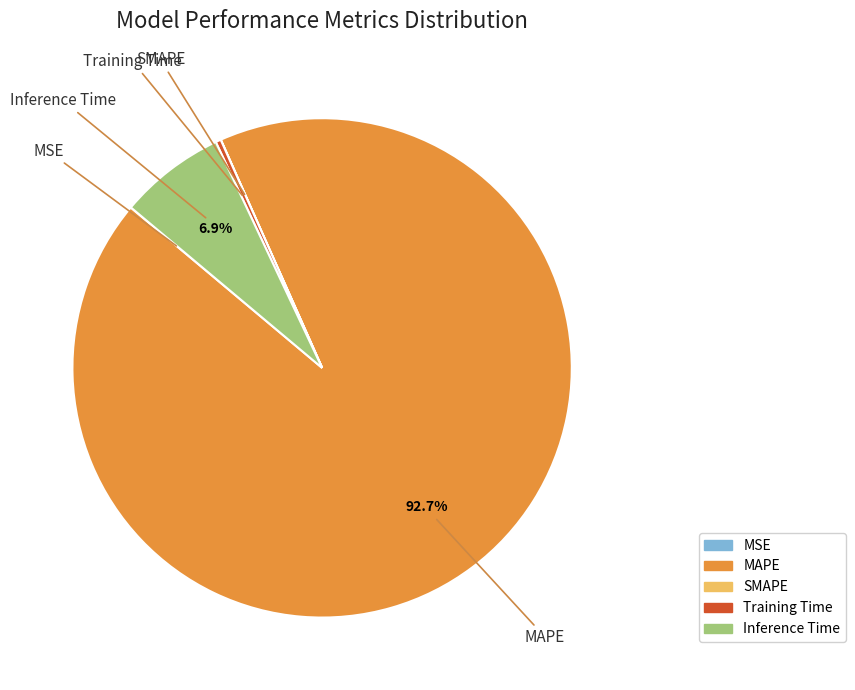

To the nearest percent, what is the difference between the Inference Time and MAPE slice percentages?

86%